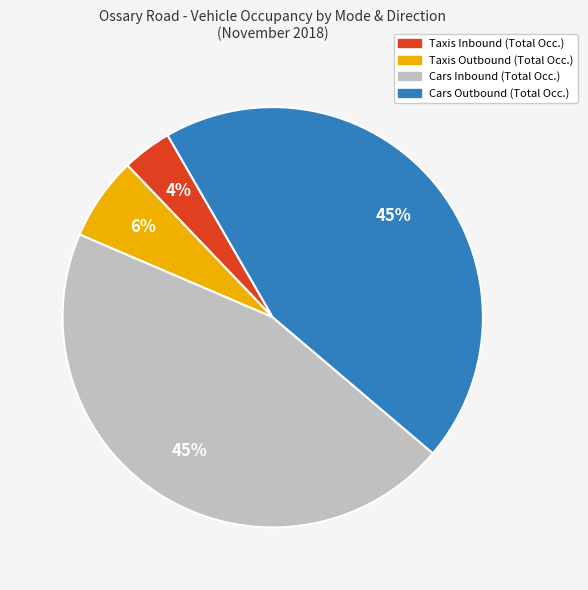

What is the smallest slice in the pie chart?

Taxis Inbound (Total Occ.)